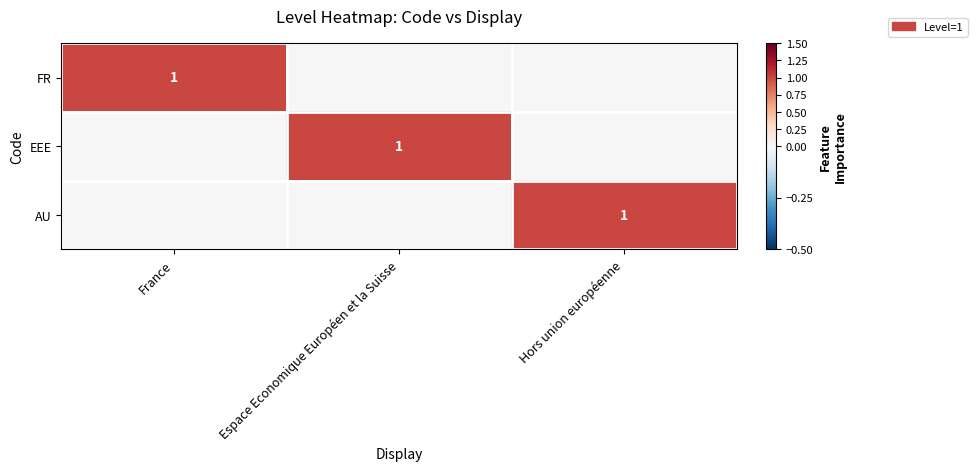

Is it true that EEE equals 1 at Espace Economique Européen et la Suisse?

True